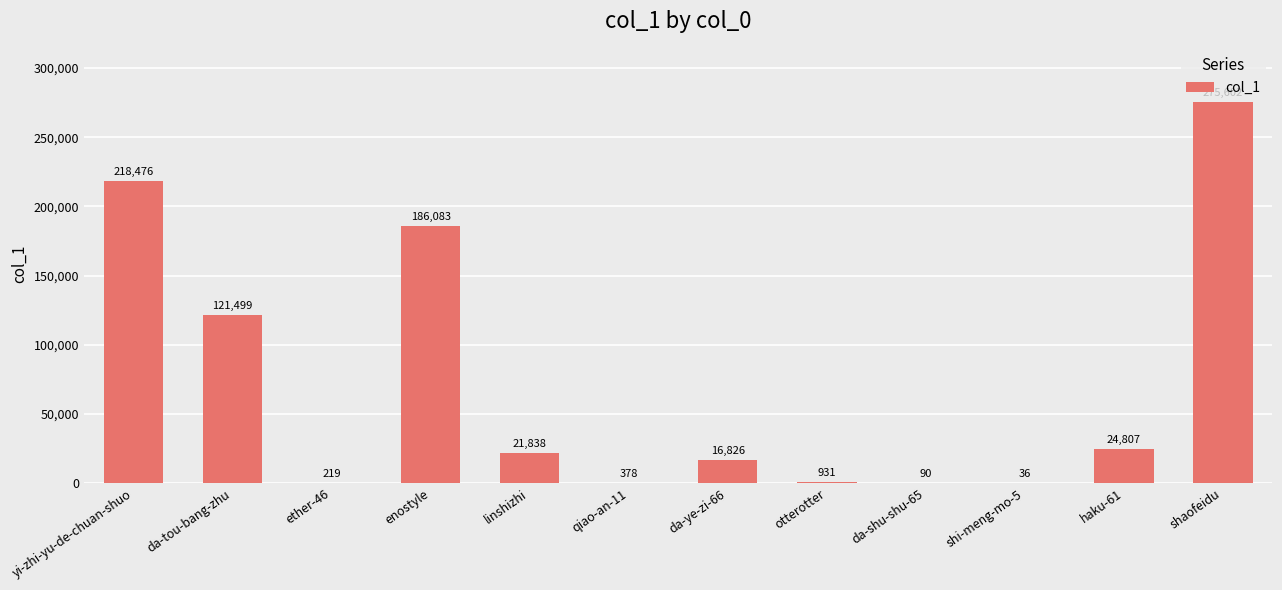

Reading left to right, transcribe all the data shown in this chart.

yi-zhi-yu-de-chuan-shuo=218476	da-tou-bang-zhu=121499	ether-46=219	enostyle=186083	linshizhi=21838	qiao-an-11=378	da-ye-zi-66=16826	otterotter=931	da-shu-shu-65=90	shi-meng-mo-5=36	haku-61=24807	shaofeidu=275602